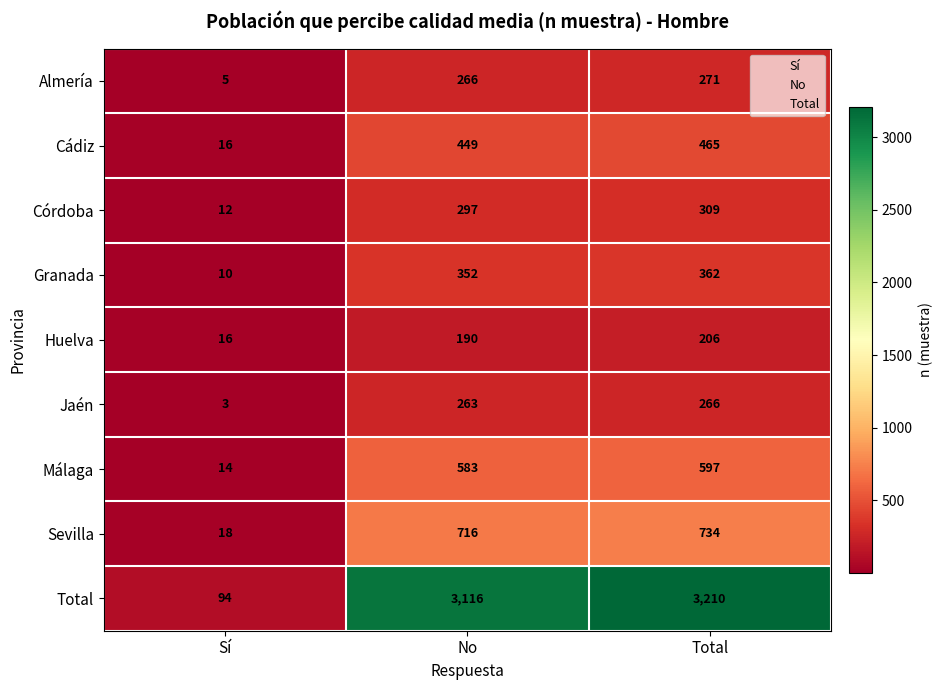

How many values in the Córdoba series are below 297?

1